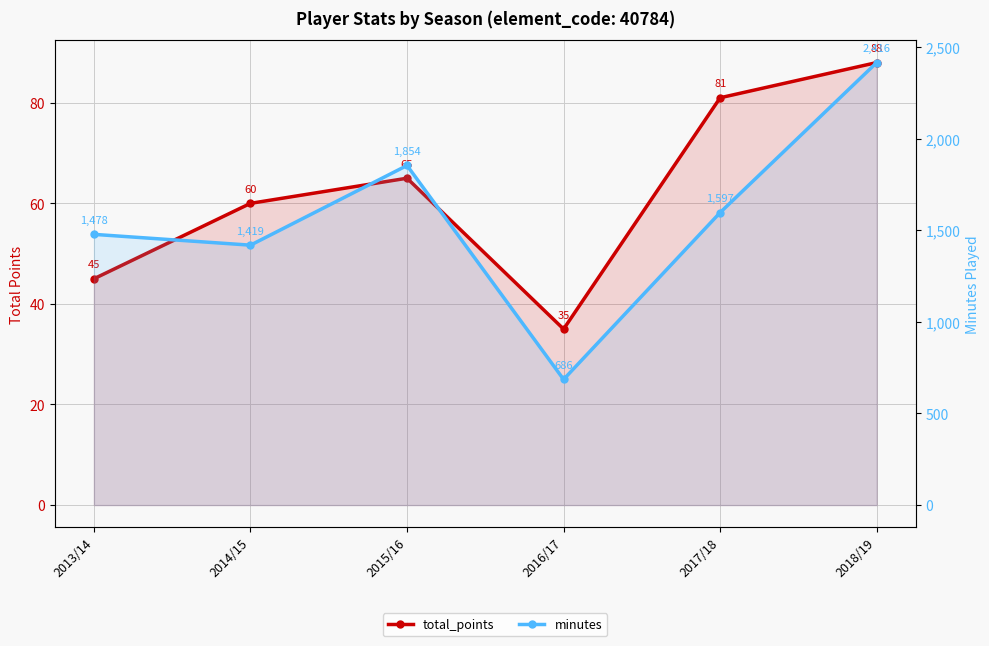

How many interior local valleys does the minutes series have?

2